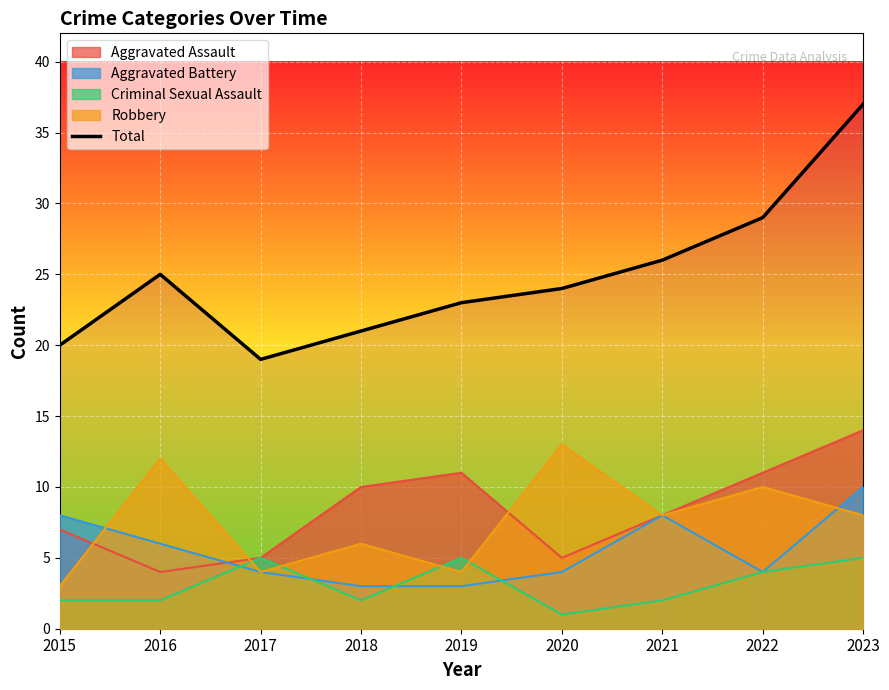

Where does the data first go above 24?

2016